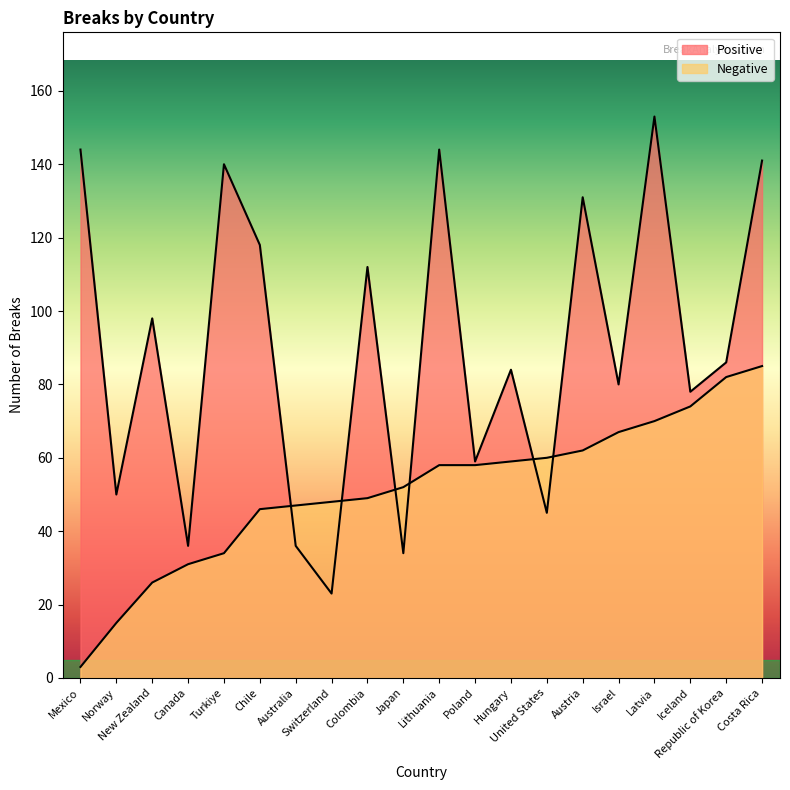

What is the difference between the maximum and second lowest values in the Negative series?

70